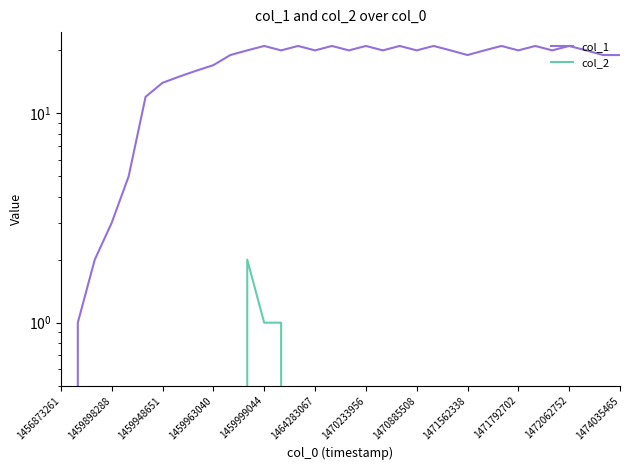

True or false: col_1 and col_2 intersect in this chart.

False